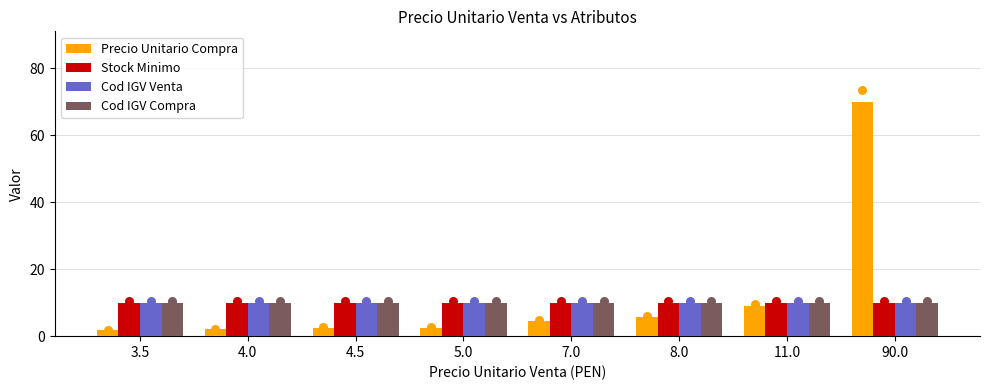

What are all the series names shown in the legend?

Precio Unitario Compra, Stock Minimo, Cod IGV Venta, Cod IGV Compra